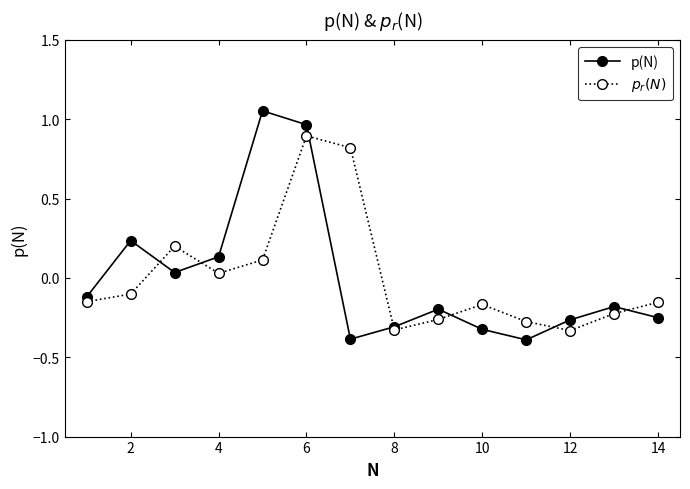

How many positive values does the $p_r(N)$ series have?

5